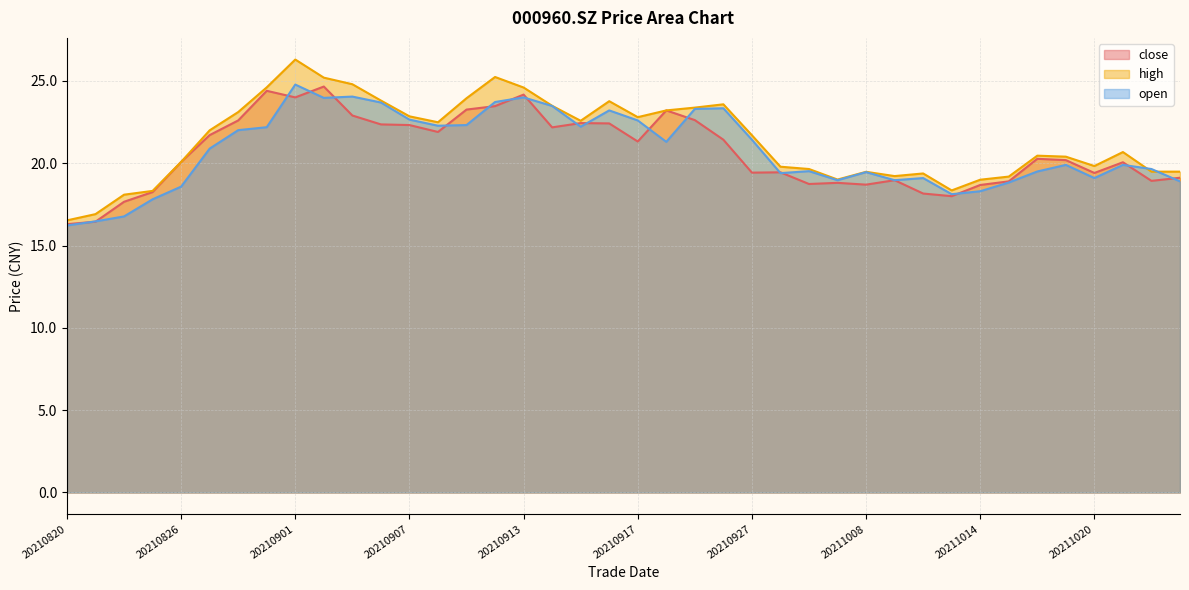

At which label is close closest to 20?

20211021